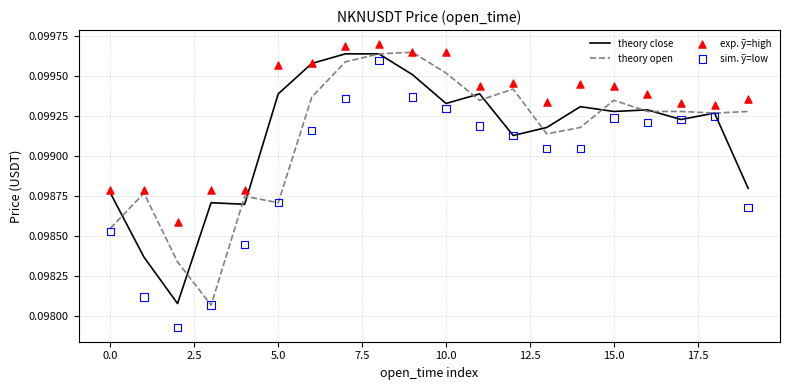

Which series reaches the maximum Y coordinate?

exp. ỹ=high